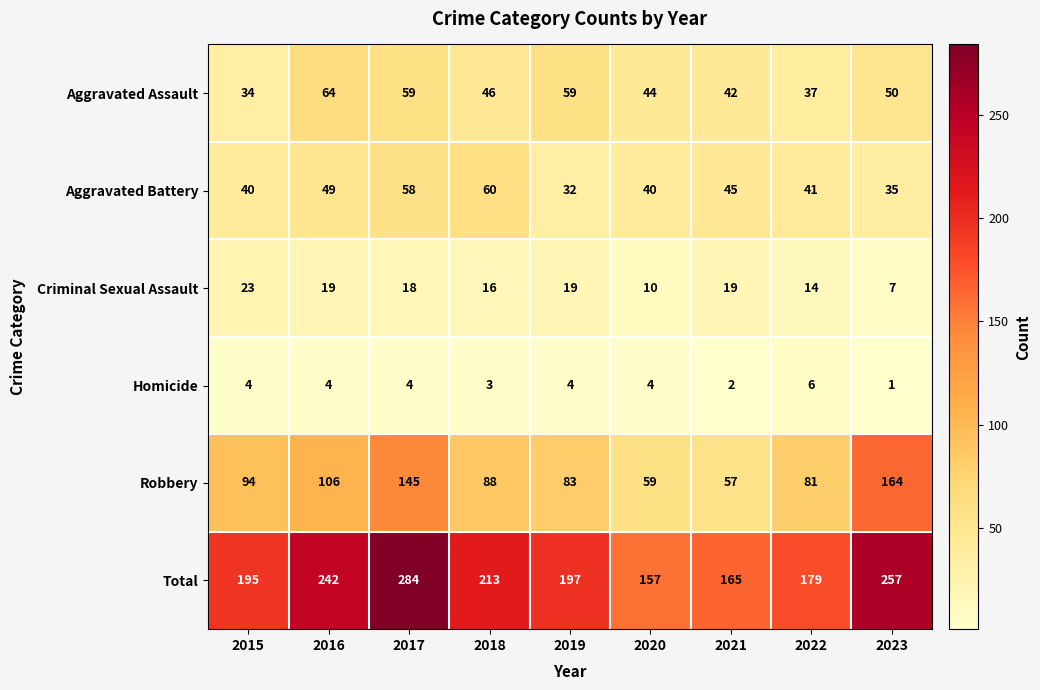

What is the difference between the highest and lowest values at 2019?

193